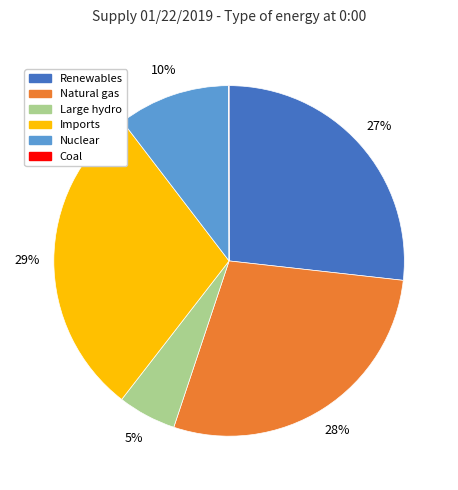

Which slice is the largest?

Imports